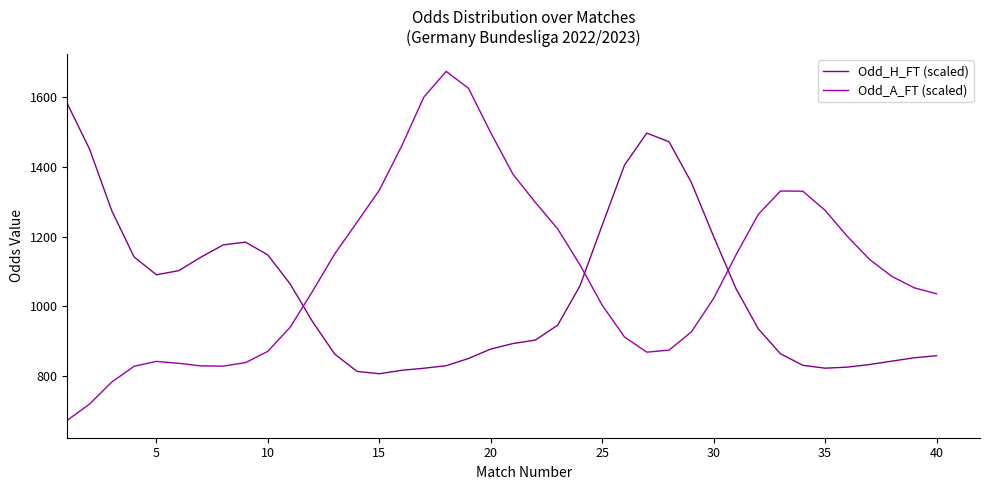

List the series in order of their peak value, highest first.

Odd_A_FT (scaled), Odd_H_FT (scaled)